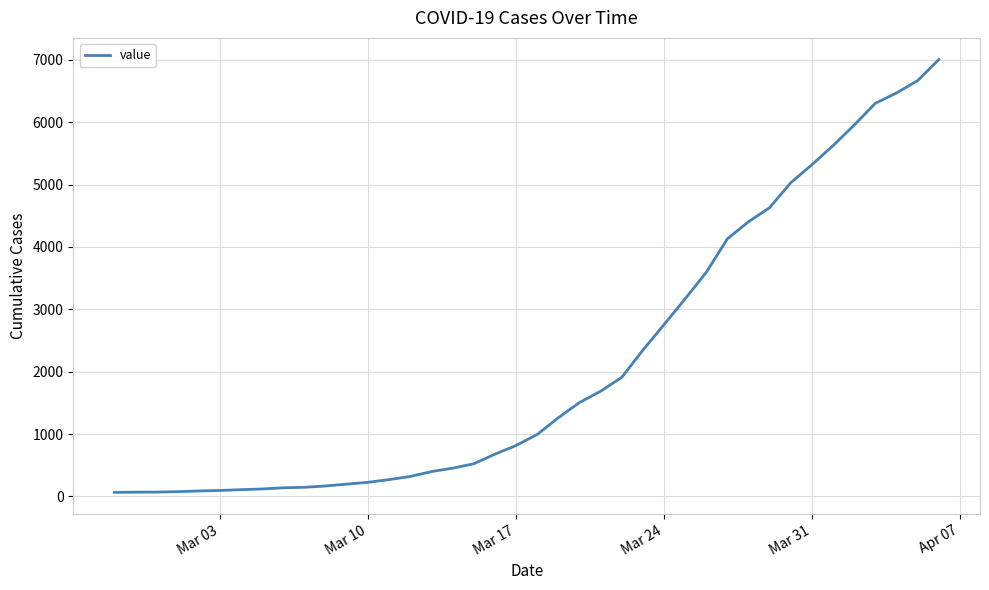

Does the chart have visible grid lines?

Yes